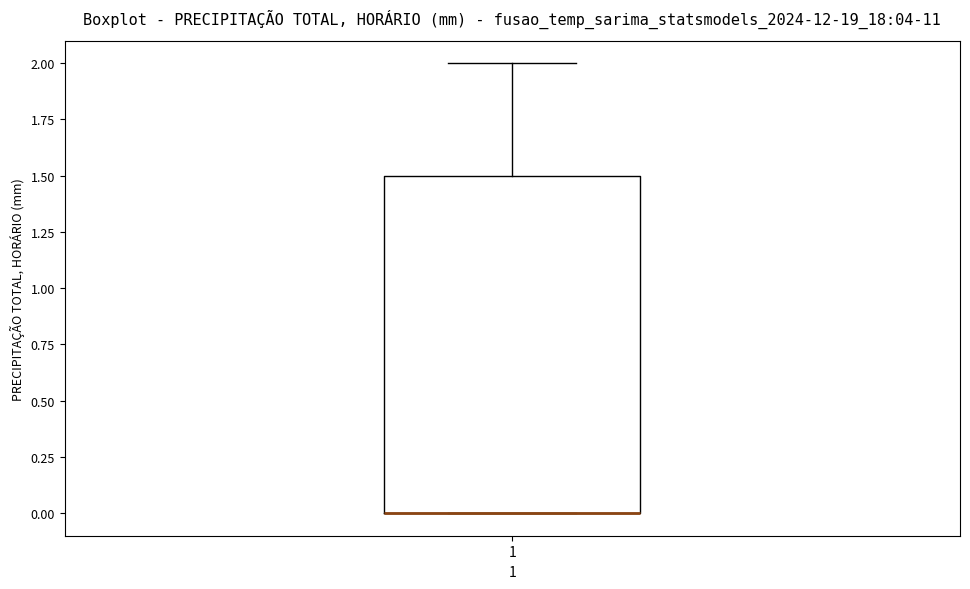

Read this box plot against the y-axis: the position of the median line, the range covered by the box, and the ends of both whiskers. The values are not printed on the chart, so give them approximately, as read against the axis.

median 0.0 (drawn on the box's lower edge), box 0.0 to 1.5, whiskers 0.0 to 2.0